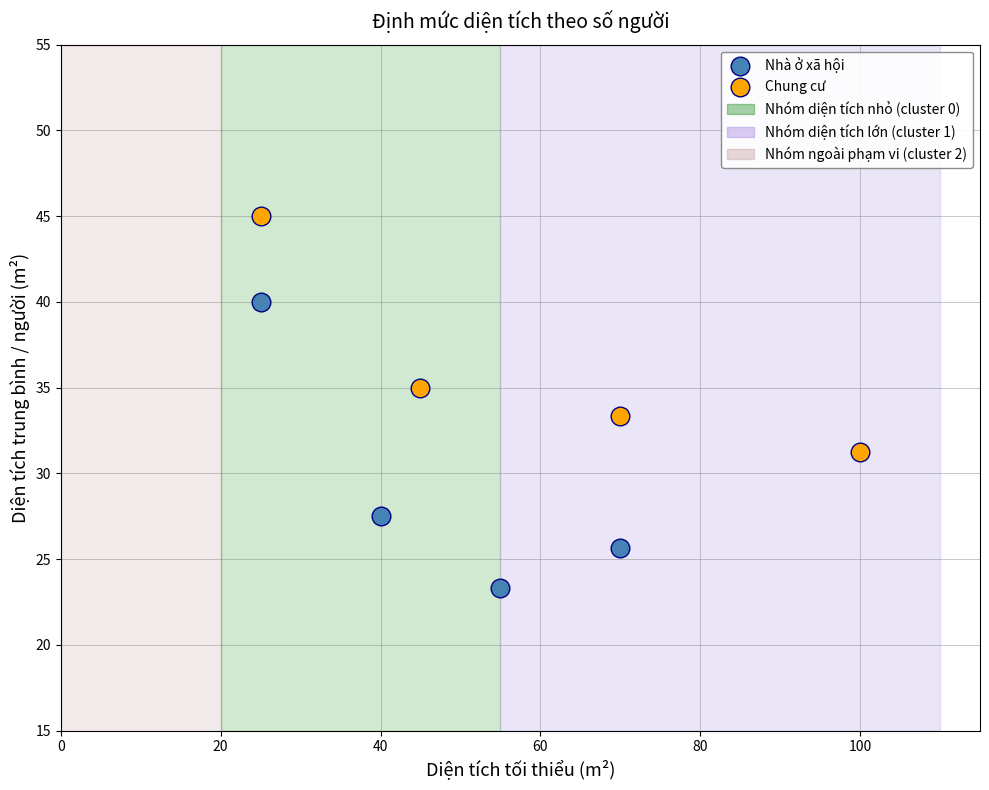

Which series contains the highest Y value?

Chung cư